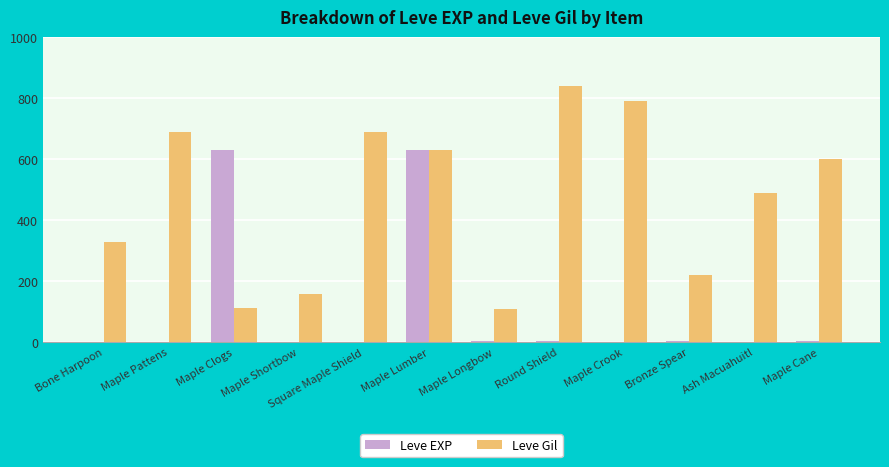

Where is Leve Gil nearest to the value 475?

Ash Macuahuitl